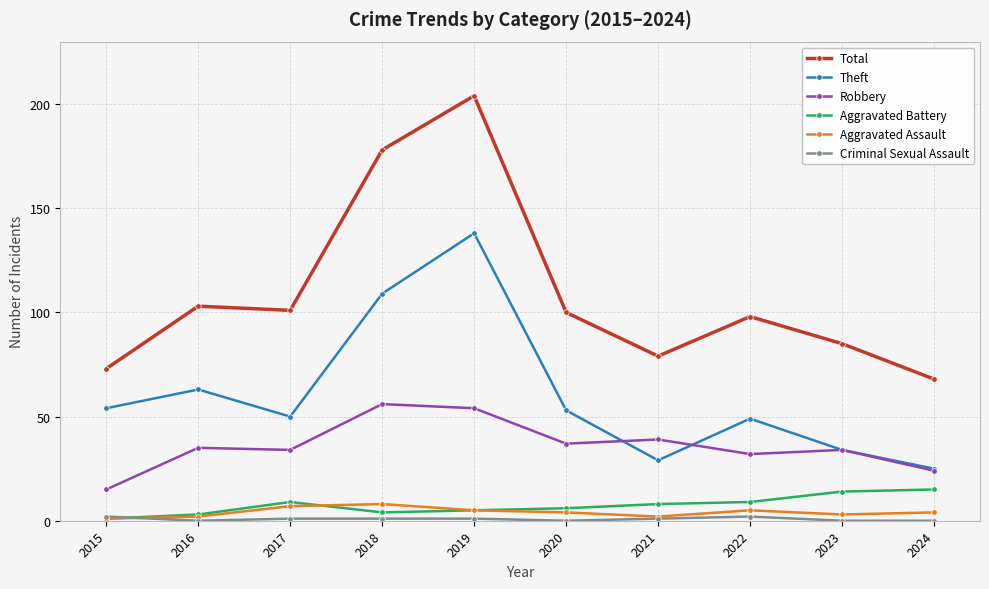

Is this an area chart (filled region under the line)?

No